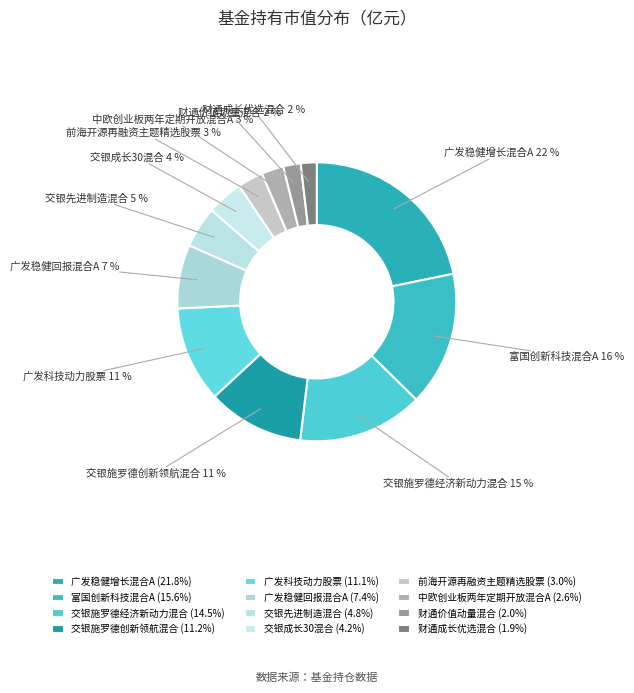

Combined, do 财通成长优选混合 and 中欧创业板两年定期开放混合A account for over 50%?

No